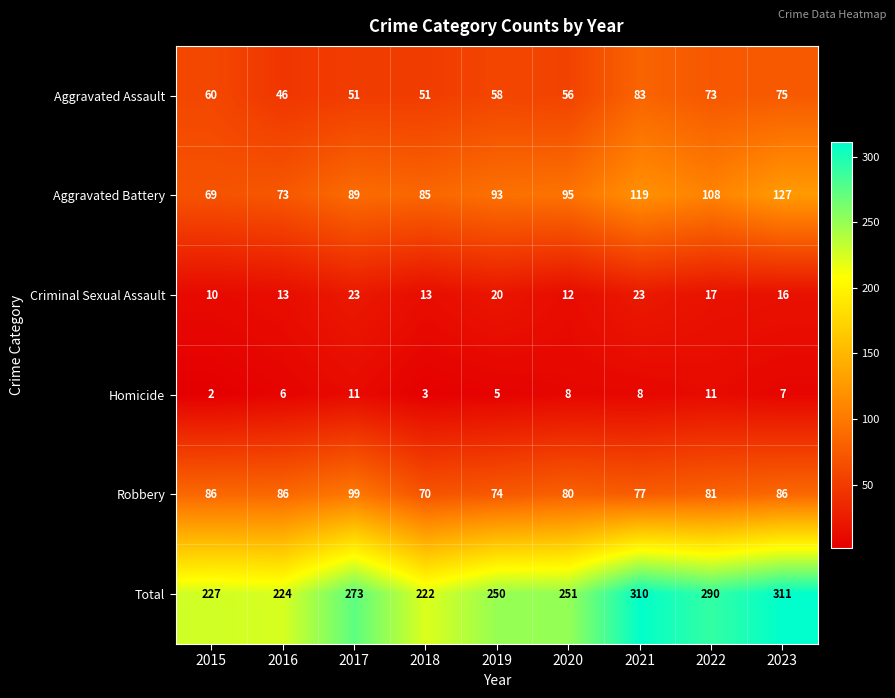

Which series has the largest range (max minus min)?

Total